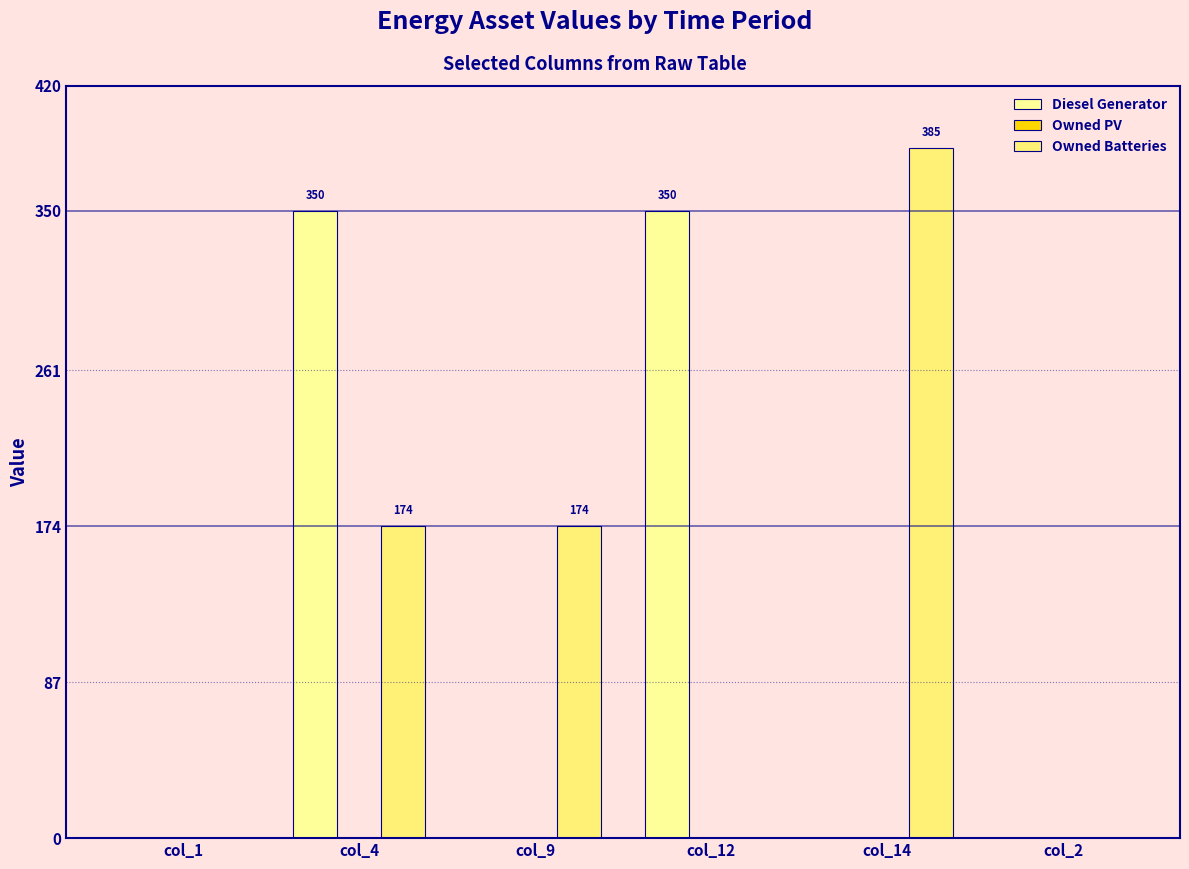

Reading left to right, what are all the values shown in this chart?

Diesel Generator: 0	350	0	350	0	0
Owned PV: 0	0	0	0	0	0
Owned Batteries: 0	174	174	0	385	0